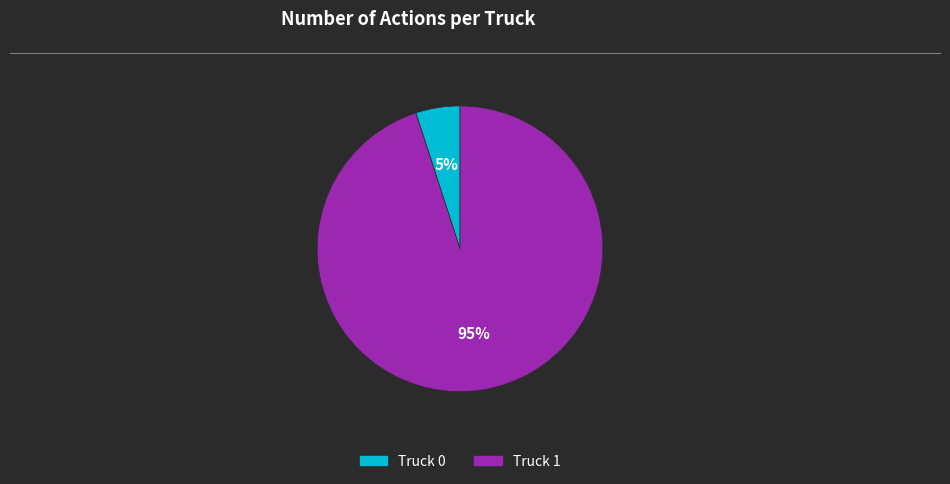

Is the sum of Truck 0 and Truck 1 greater than half?

Yes